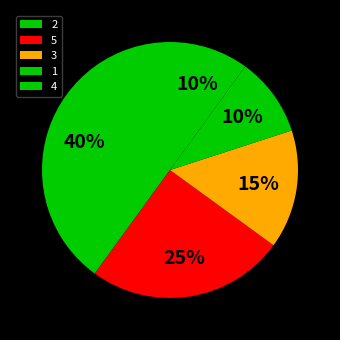

What is the ratio of the value at 1 to the value at 2?

0.1